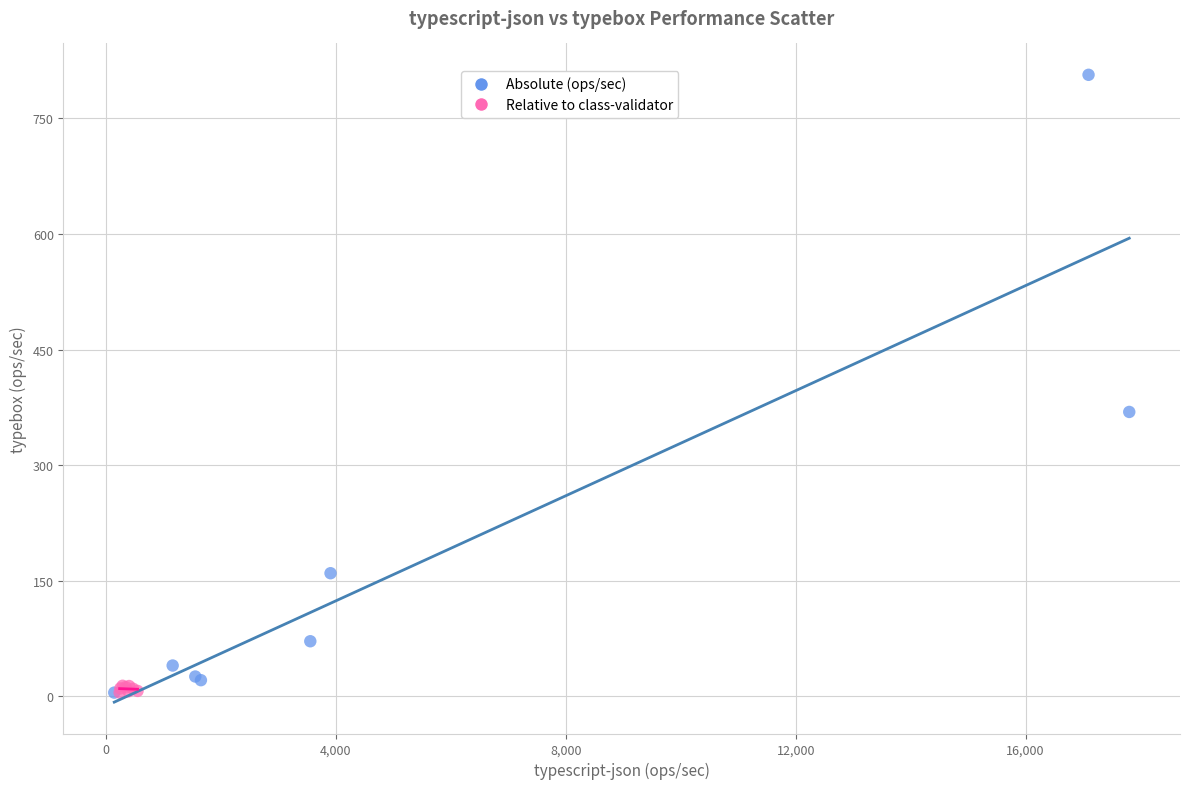

Which series contains the highest Y value?

Absolute (ops/sec)